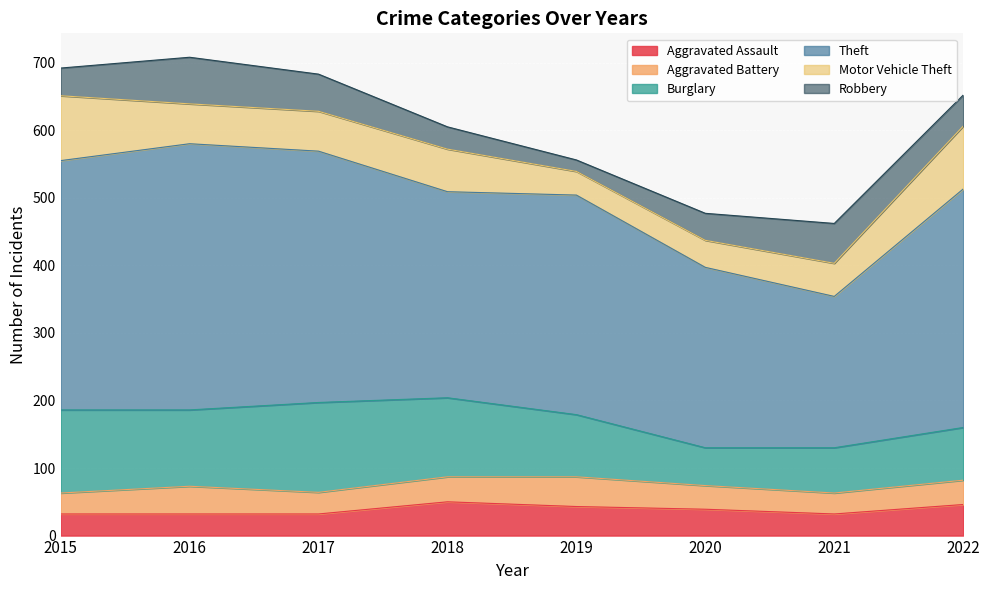

How many lines are shown in the chart?

6